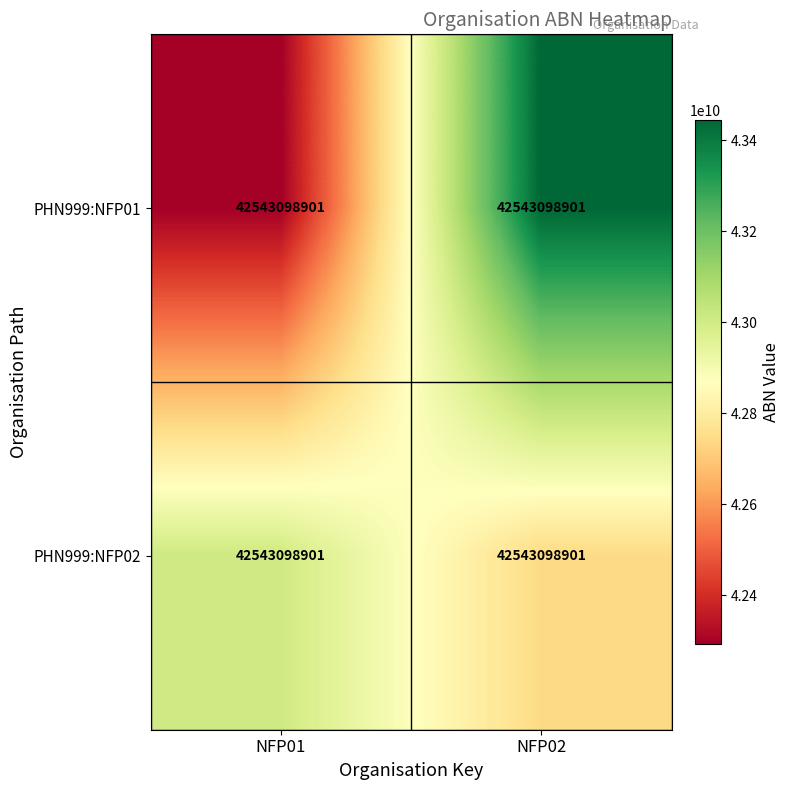

Rank the categories by PHN999:NFP02 value from lowest to highest.

NFP02, NFP01